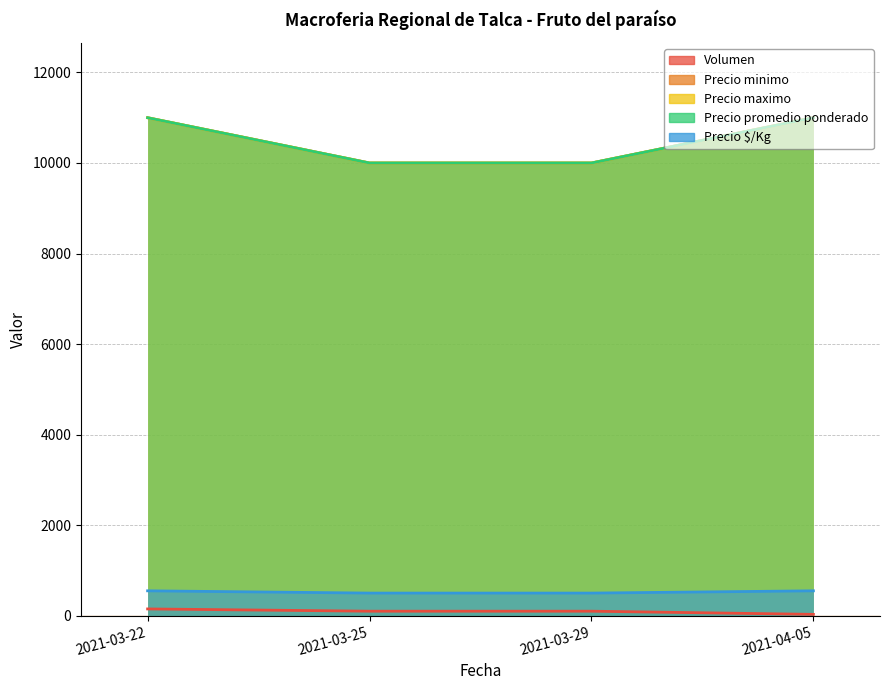

Rank the series by their maximum value, from highest to lowest.

Precio minimo, Precio maximo, Precio promedio ponderado, Precio $/Kg, Volumen